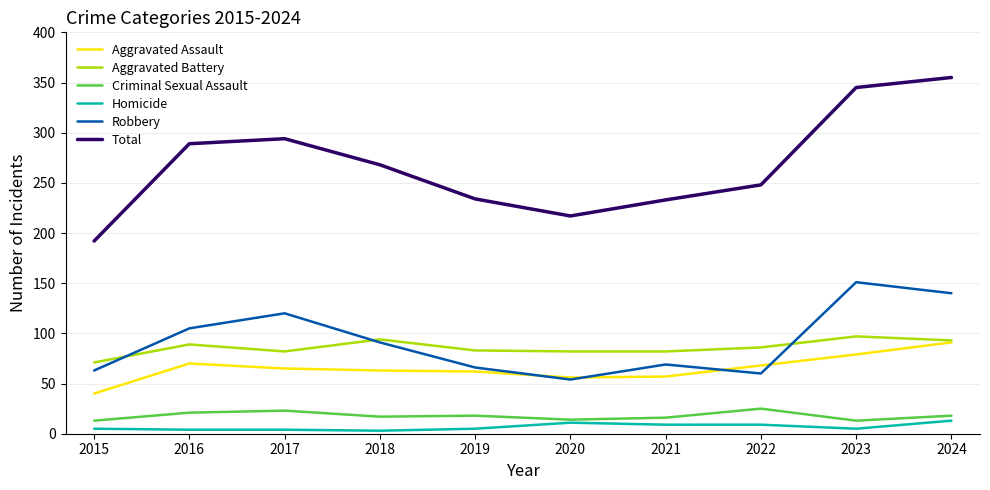

What are all the series names shown in the legend?

Aggravated Assault, Aggravated Battery, Criminal Sexual Assault, Homicide, Robbery, Total